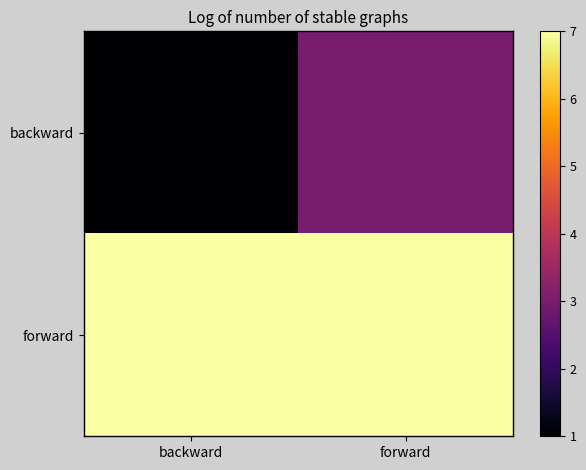

At how many categories does at least one series exceed 5?

2